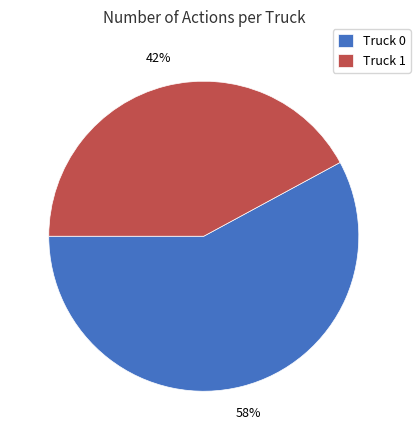

To the nearest percent, what is the combined percentage of Truck 1 and Truck 0?

100%